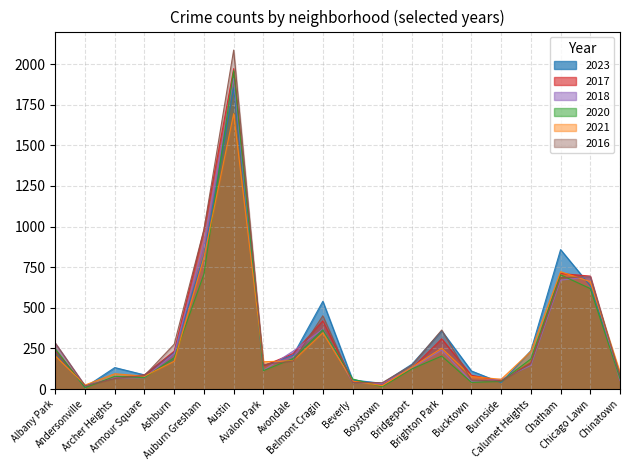

Is it true that 2016 equals 282 at Albany Park?

True